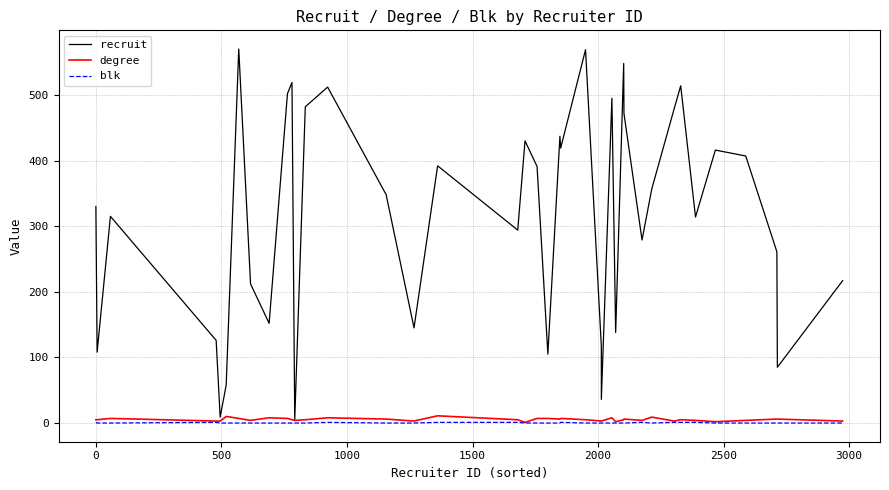

What is the maximum value for degree?

11